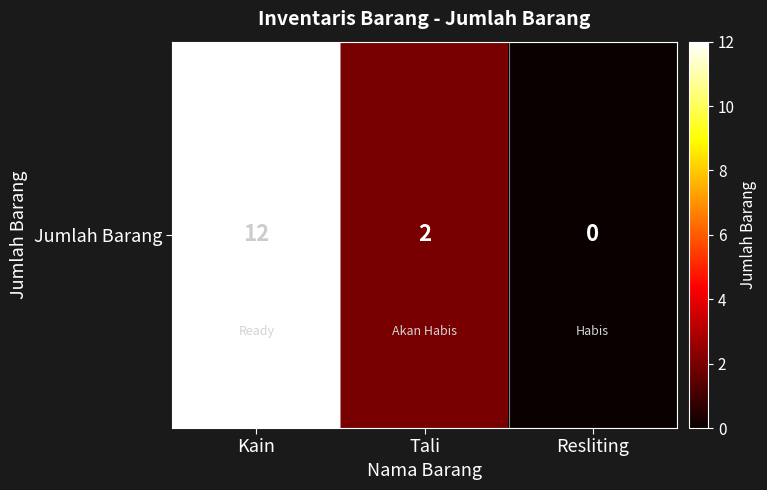

List the labels in order of value, largest first.

Kain, Tali, Resliting